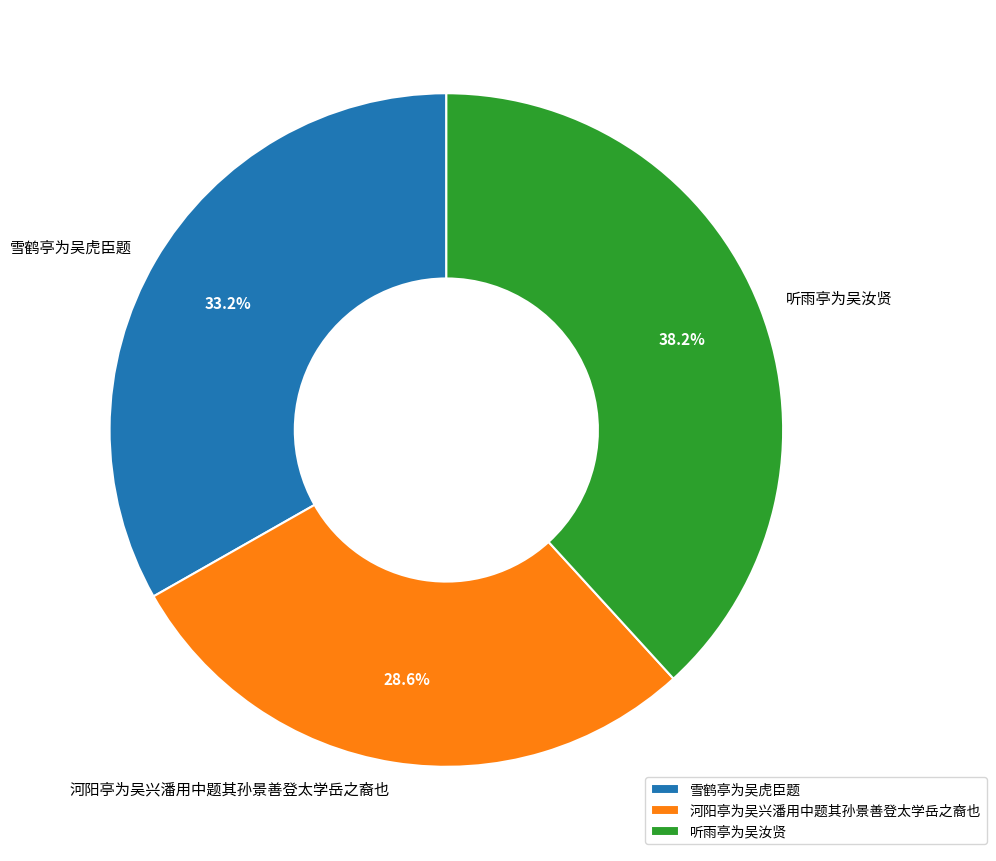

Which category has the biggest portion of the pie?

听雨亭为吴汝贤